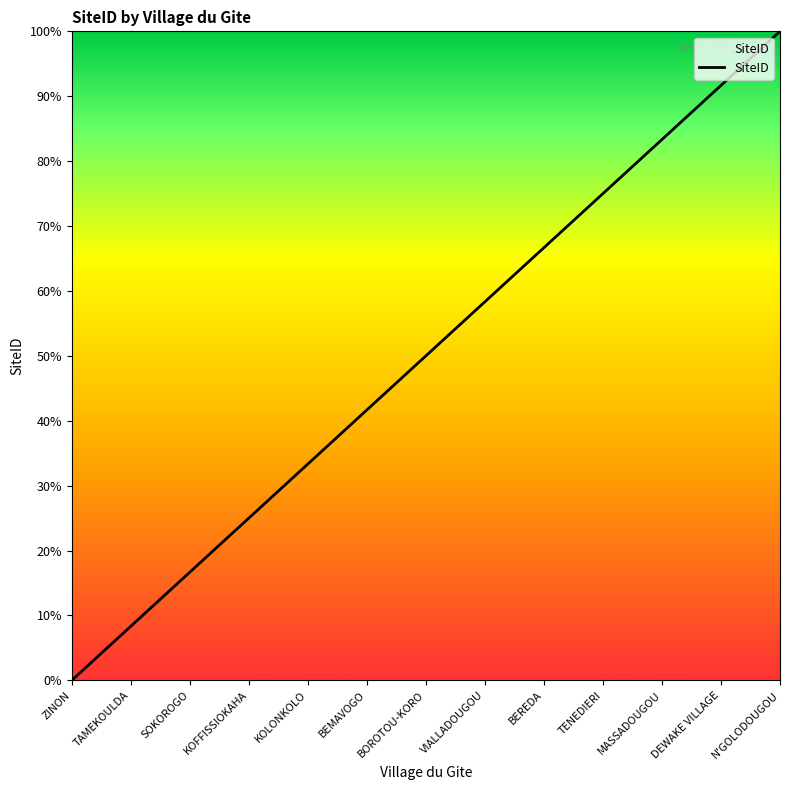

Reading left to right, list all the values displayed in this chart.

0.0	4.2	8.3	12.5	16.7	20.8	25.0	29.2	33.3	37.5	41.7	45.8	50.0	54.2	58.3	62.5	66.7	70.8	75.0	79.2	83.3	87.5	91.7	95.8	100.0